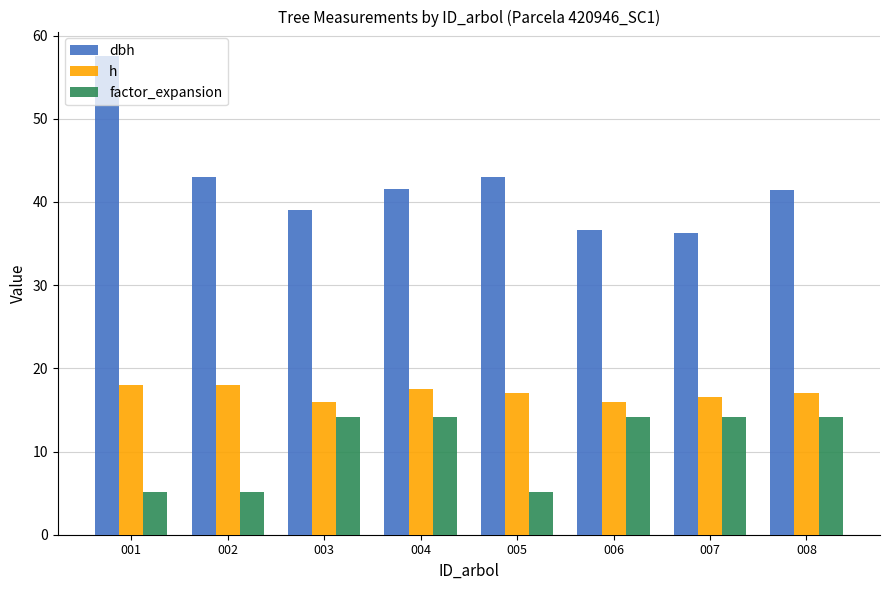

Is the value of factor_expansion at 007 greater than the value of dbh at 002?

No